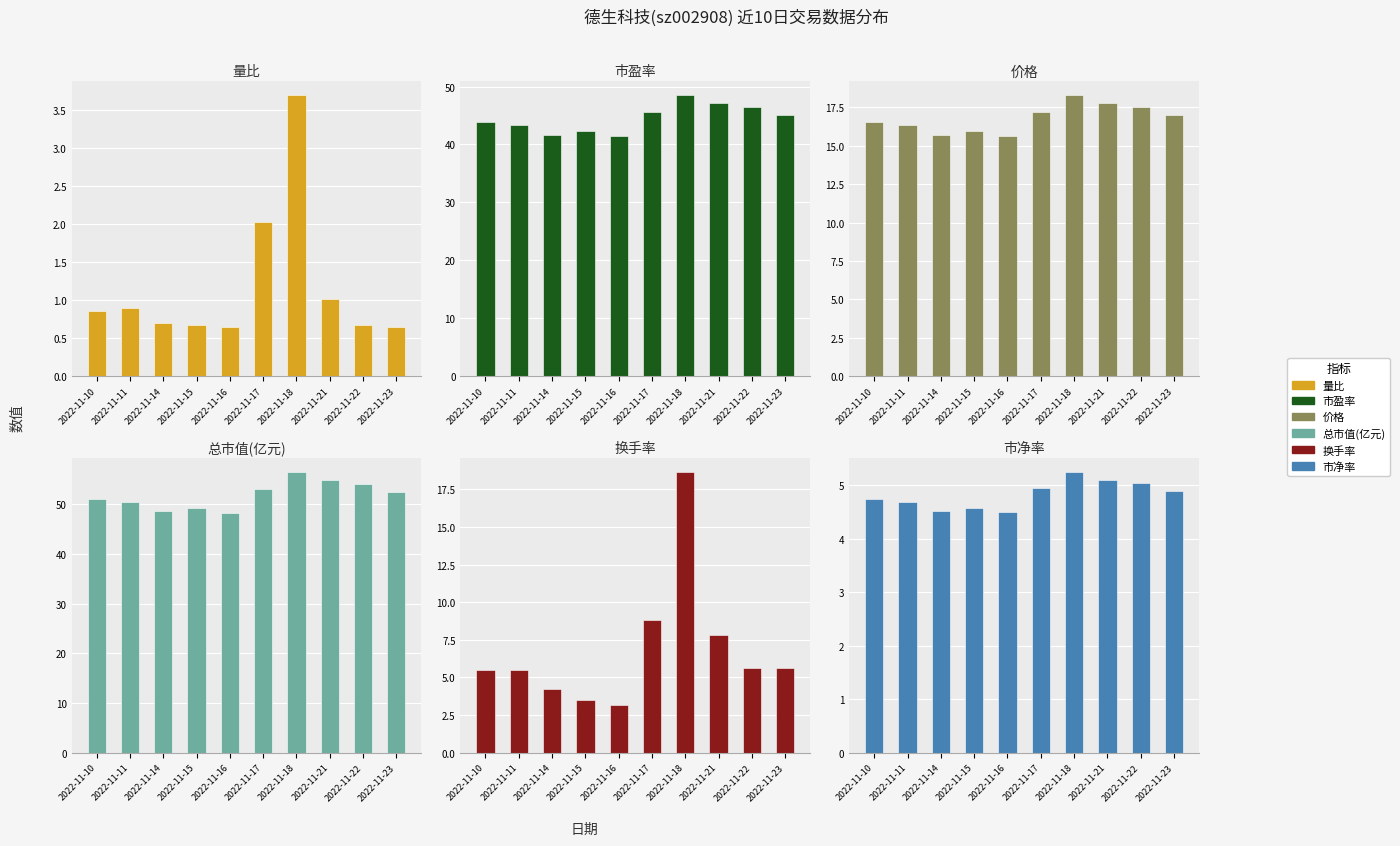

Is it true that 量比 equals 0.9 at 2022-11-16?

False